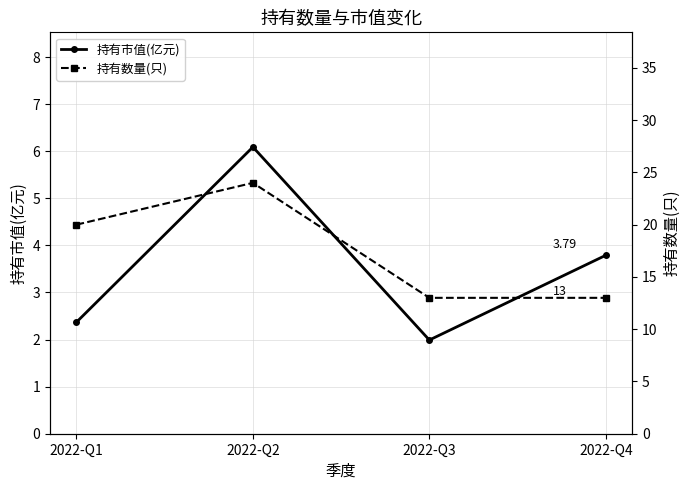

At which label is 持有数量(只) closest to 18?

2022-Q1